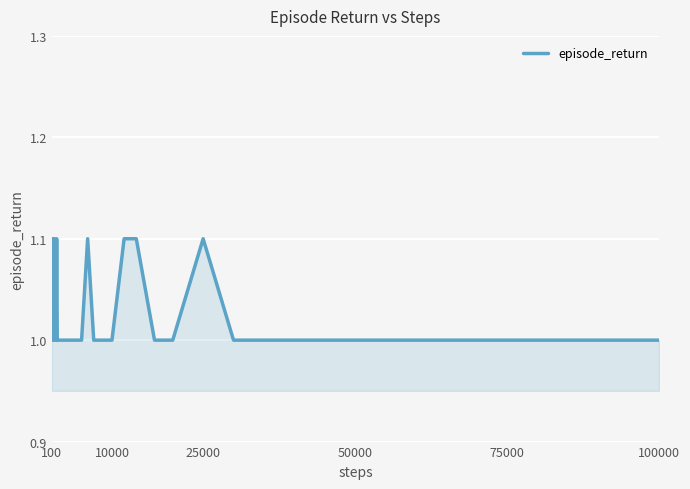

What is the maximum value shown in the chart?

1.1